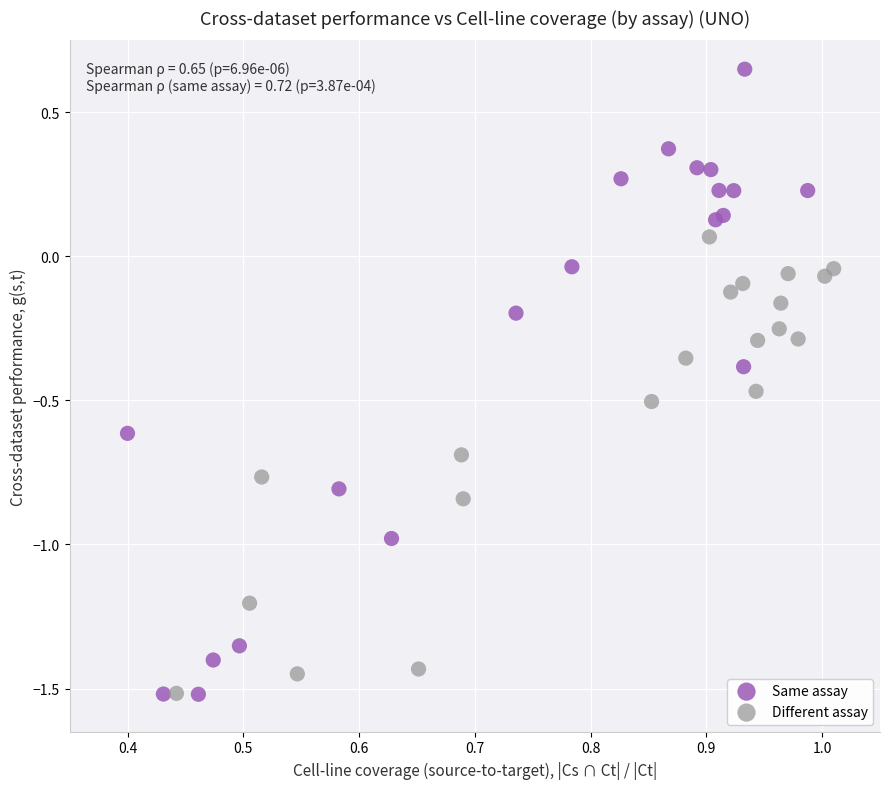

Which series contains the highest Y value?

Same assay